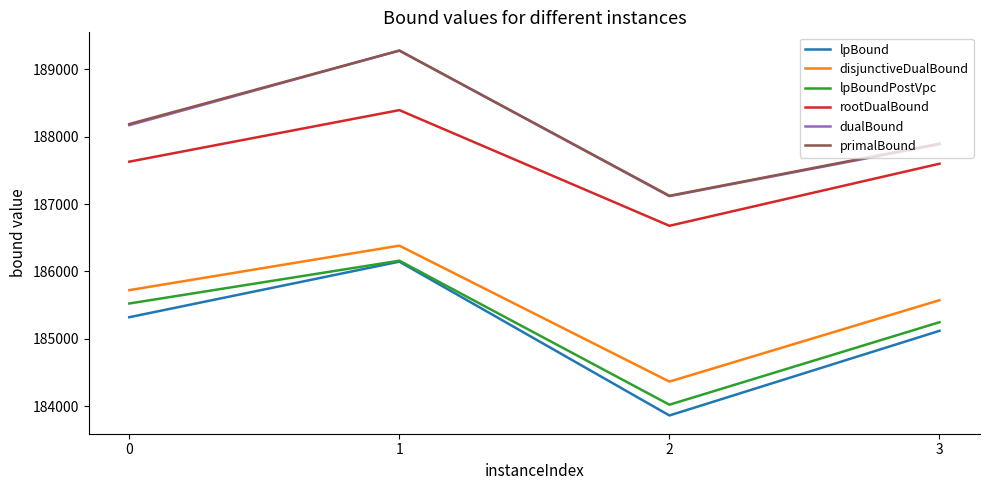

Which series has the largest range (max minus min)?

lpBound